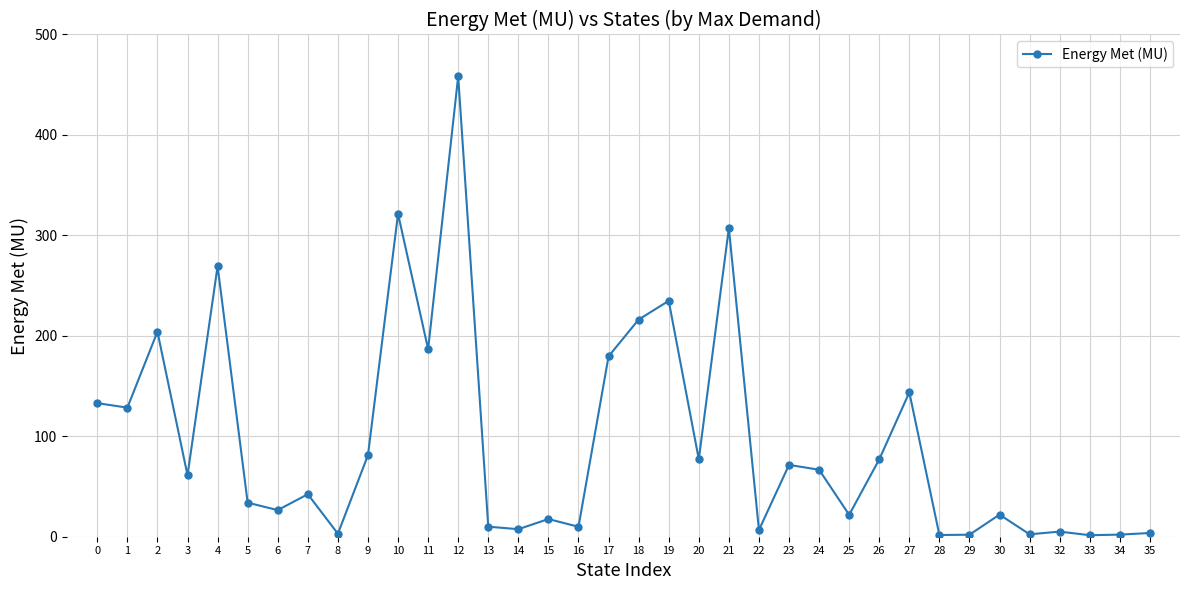

What is the value of the 12th point from the left?

186.7